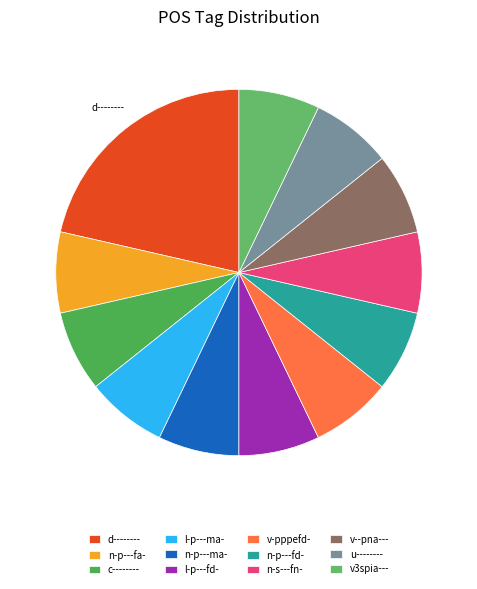

How many segments does this pie chart have?

12